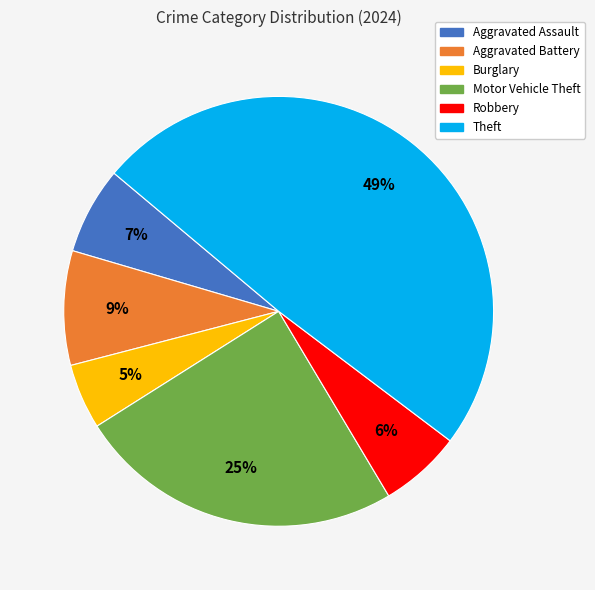

What is the smallest slice in the pie chart?

Burglary